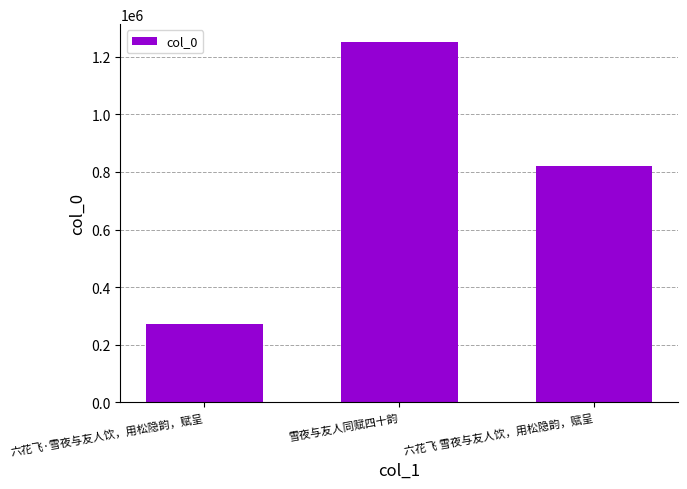

Rank the categories by value from lowest to highest.

六花飞·雪夜与友人饮，用松隐韵，赋呈, 六花飞 雪夜与友人饮，用松隐韵，赋呈, 雪夜与友人同赋四十韵